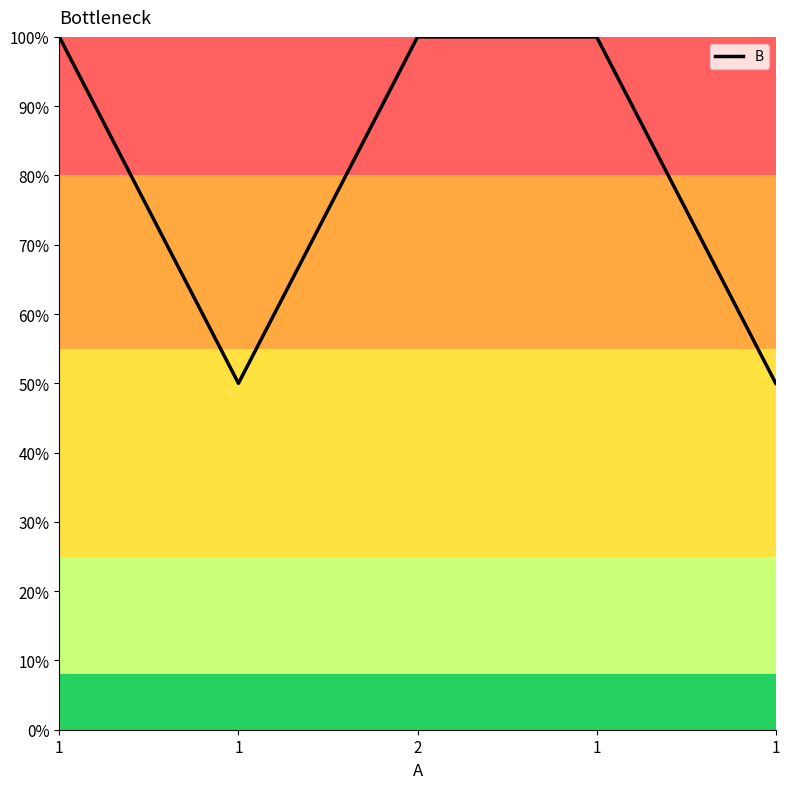

Does the chart display data point markers on the line(s)?

No